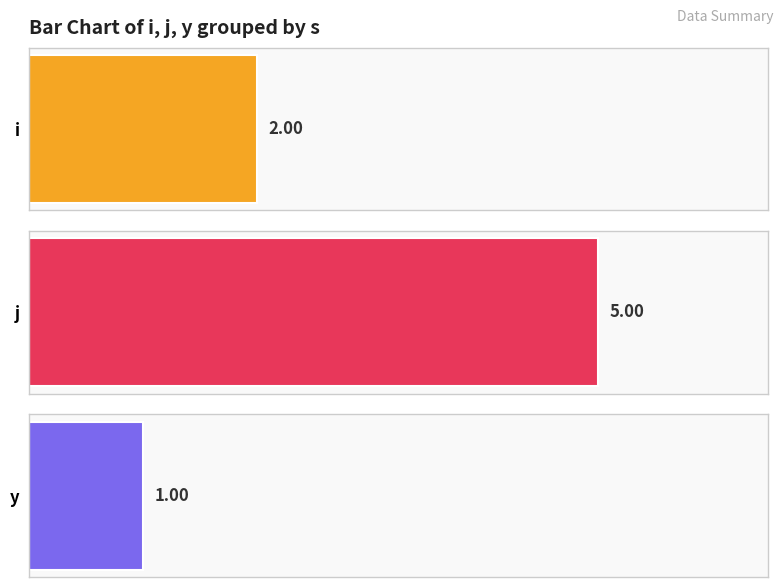

What is the difference between the maximum and second lowest values in the j series?

4